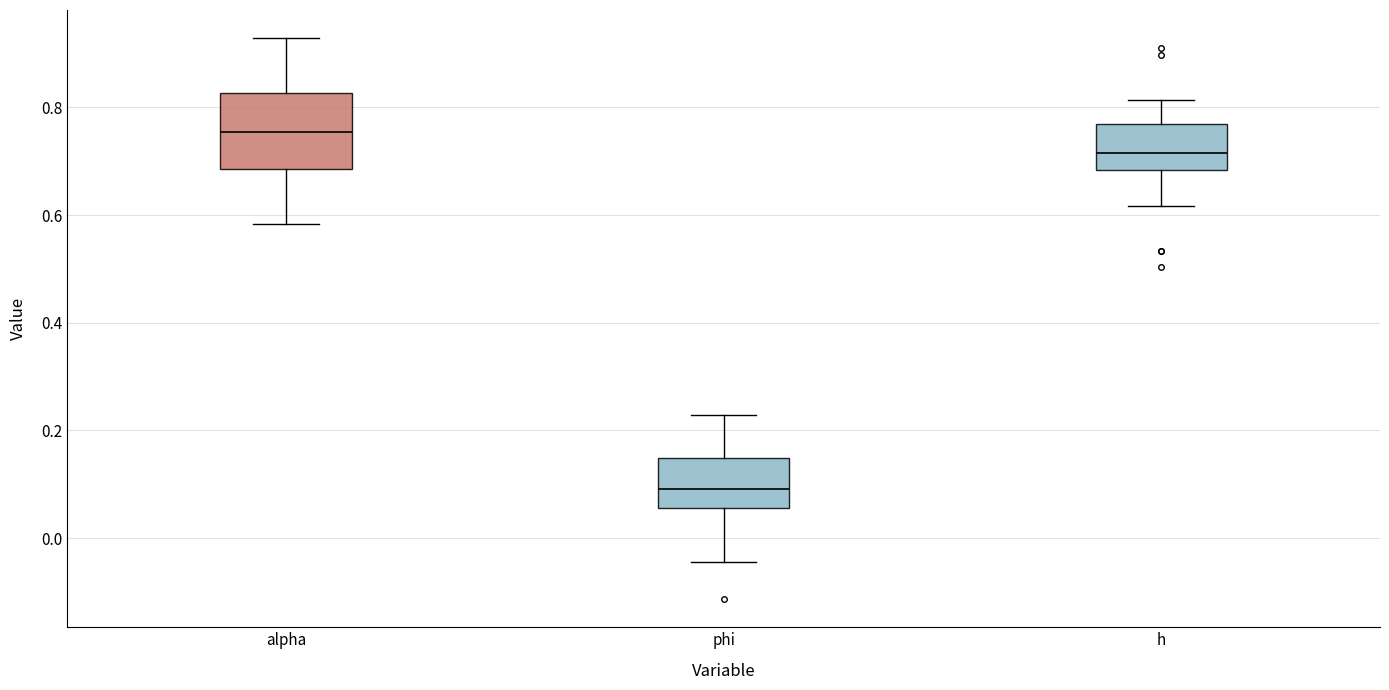

Which box is the tallest, from its lower edge to its upper edge?

alpha